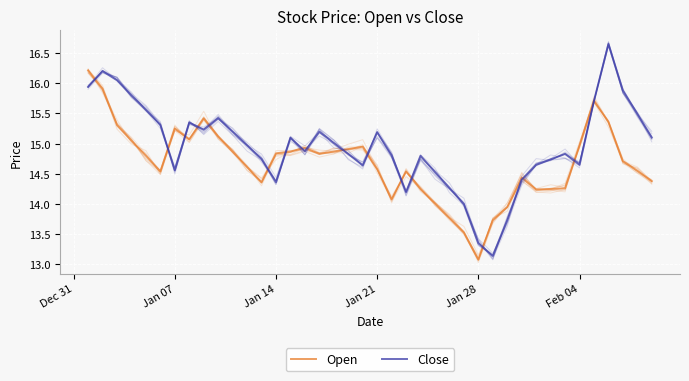

Where does the Close series first go above 14?

Dec 31